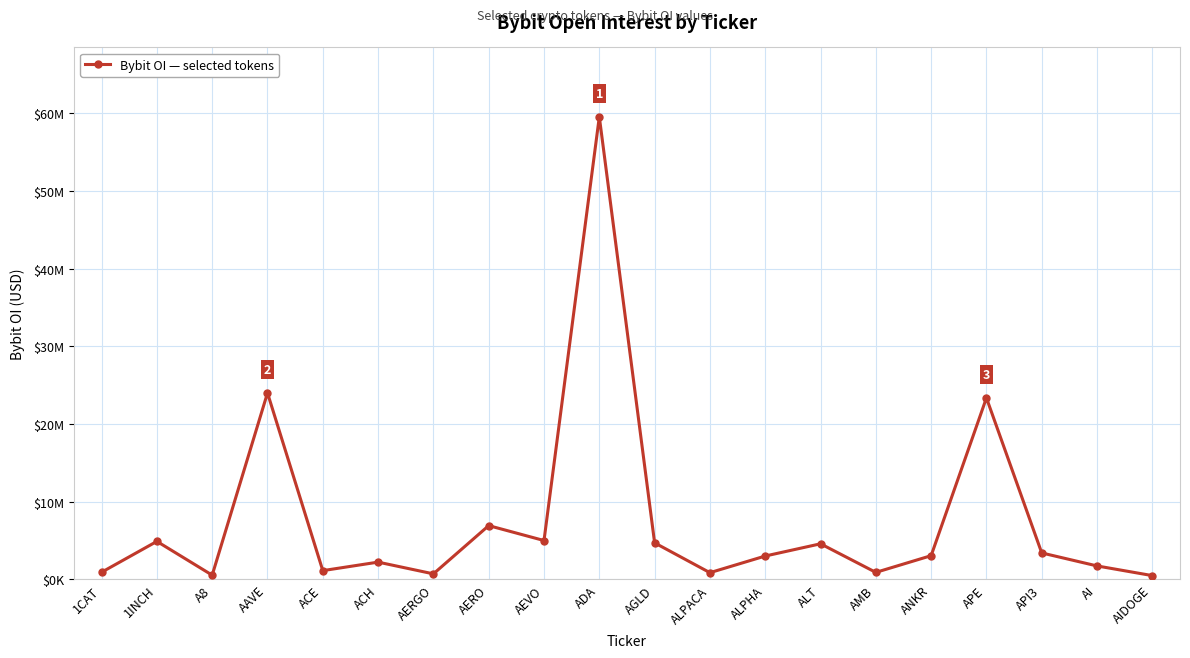

What position from the left is APE?

17